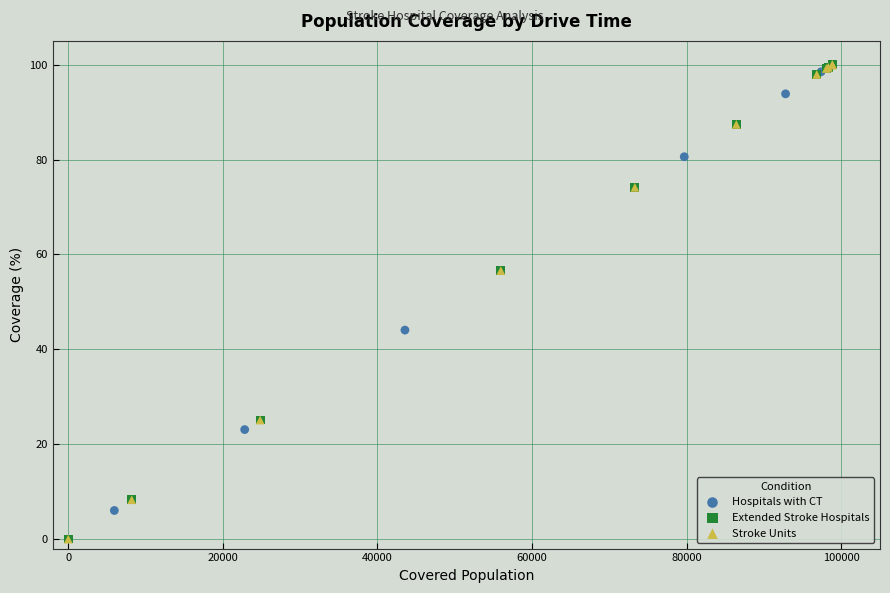

Which series has the widest spread of Y values?

Extended Stroke Hospitals